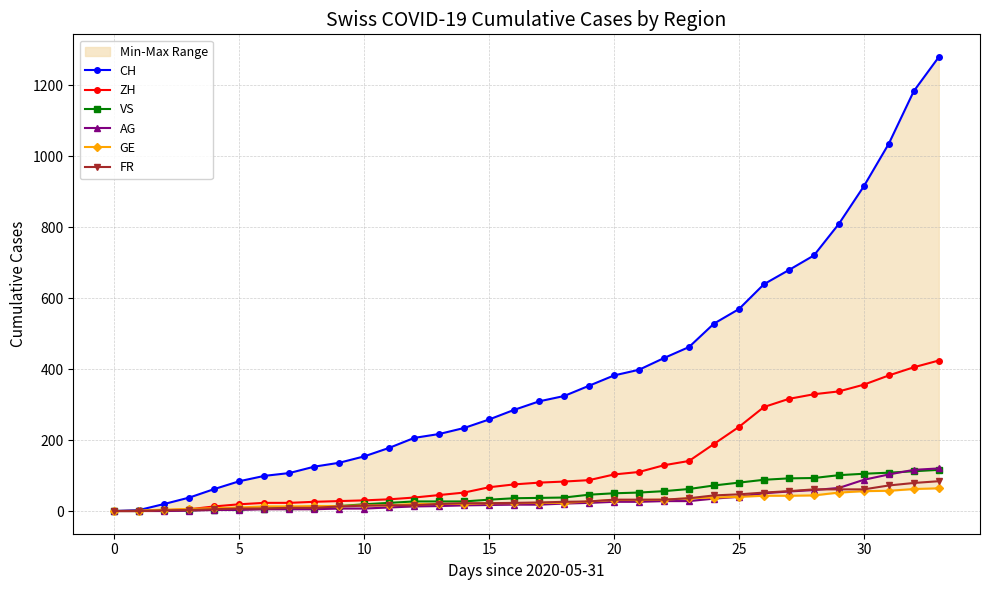

How many data points in GE are less than 23?

17